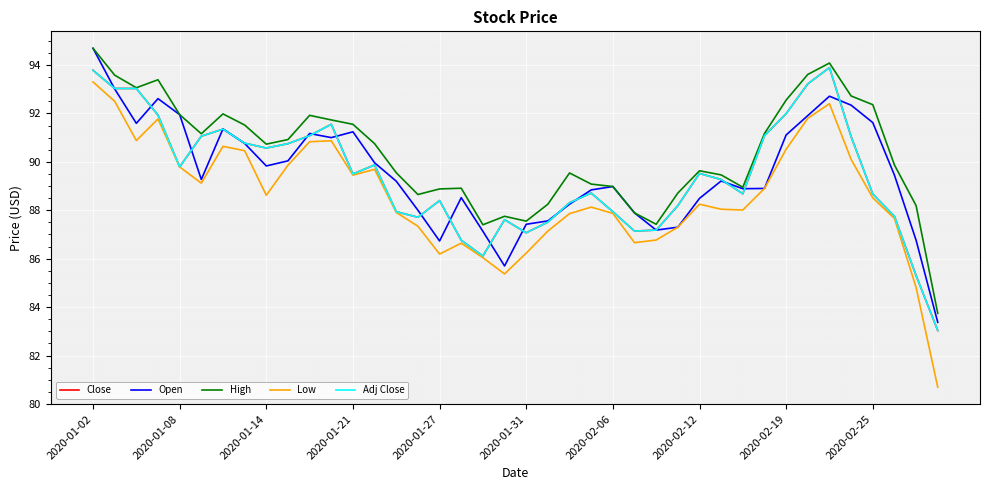

True or false: Low and High intersect in this chart.

False